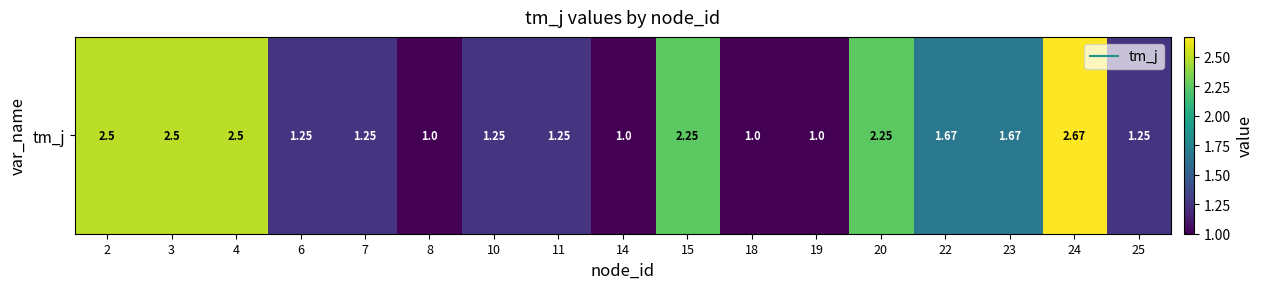

List the labels in order of value, largest first.

24, 2, 3, 4, 15, 20, 22, 23, 6, 7, 10, 11, 25, 8, 14, 18, 19